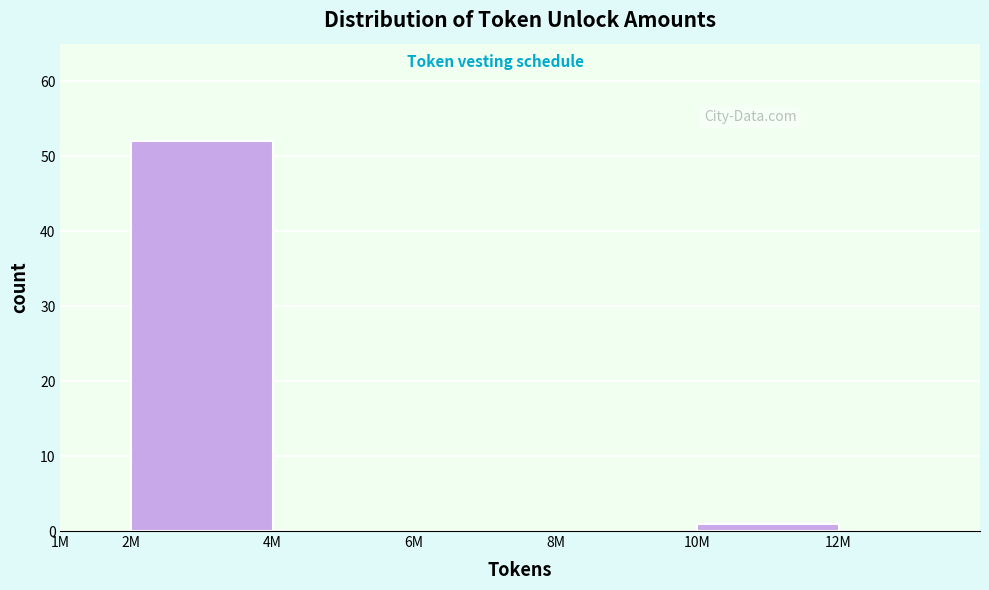

Reading right to left, extract all data points from this chart.

12M=0	10M=1	8M=0	6M=0	4M=0	2M=52	1M=0